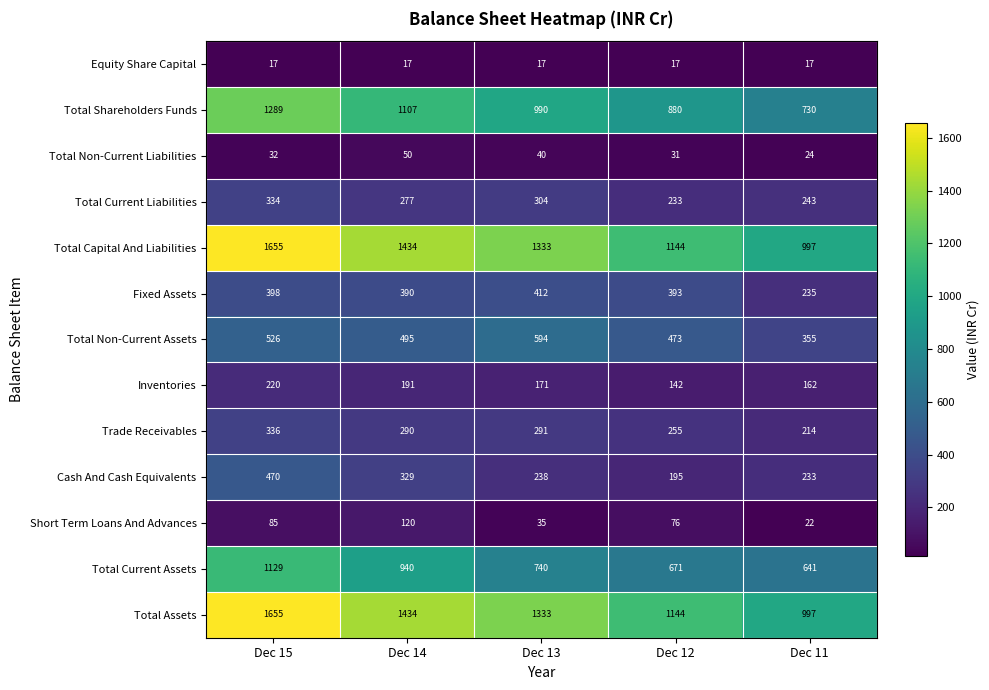

What is the spread (max minus min) of values at Dec 11?

980